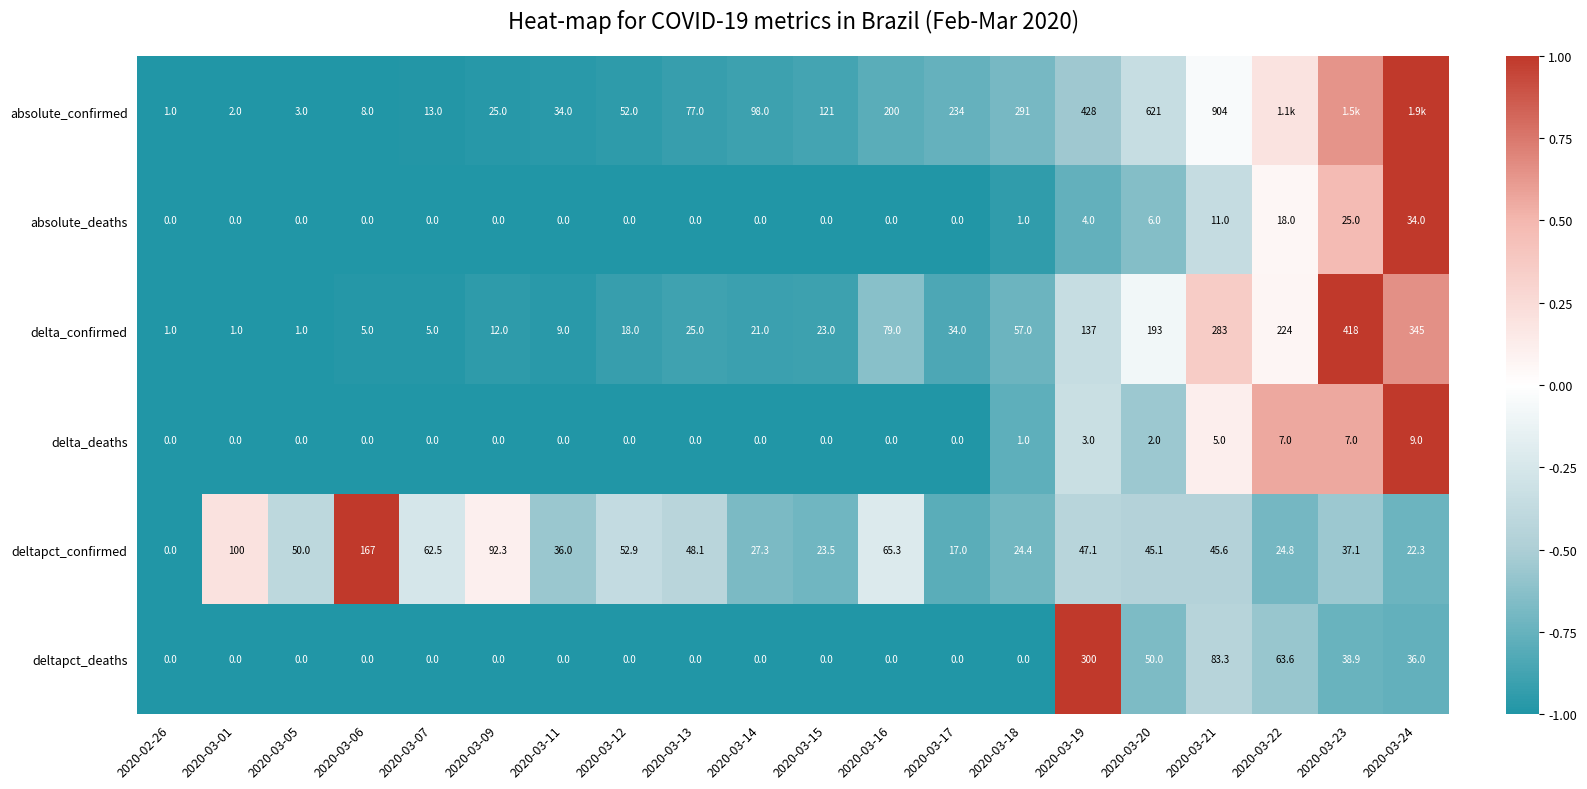

How many positive values does the deltapct_confirmed series have?

19